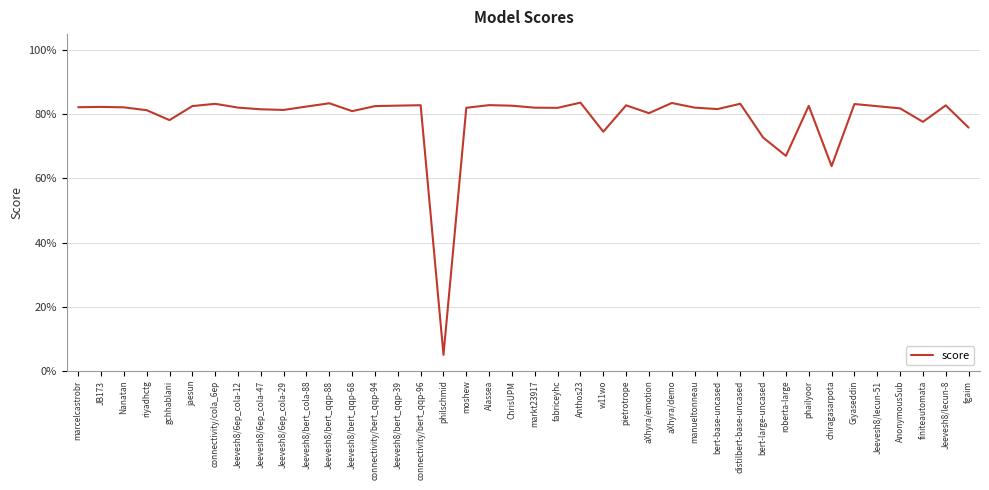

Is this an area chart (filled region under the line)?

No